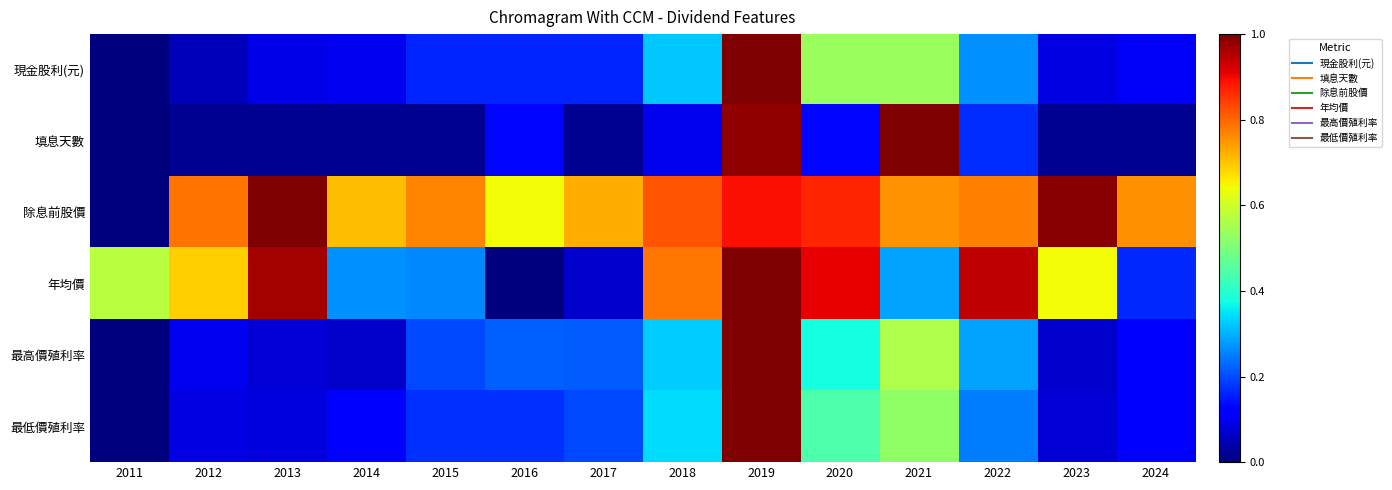

What is the maximum value shown in the chart?

1.0